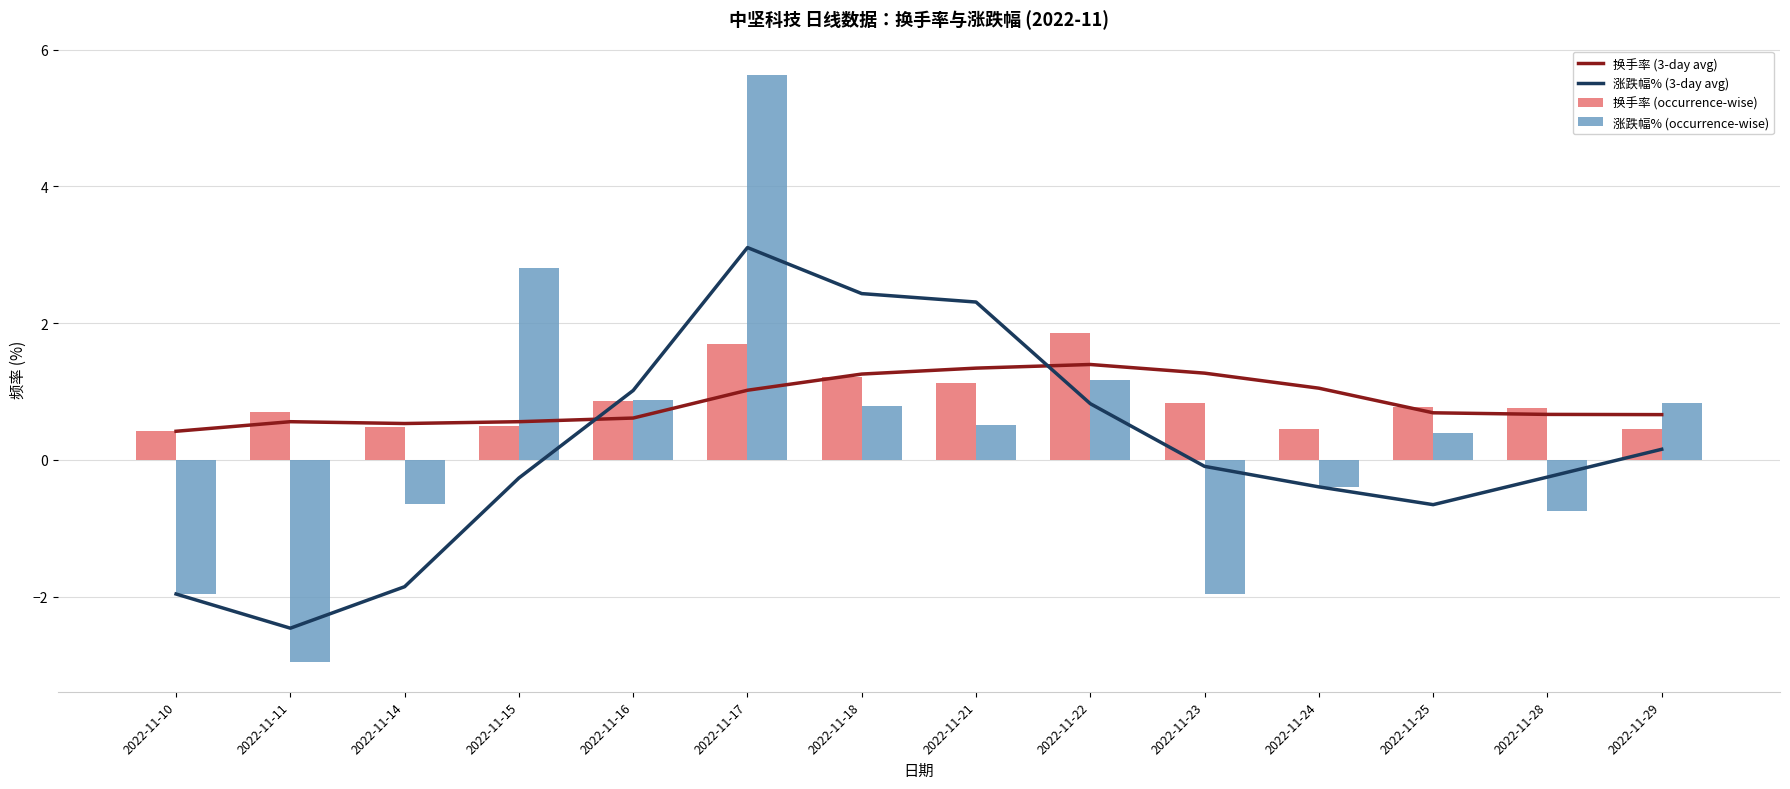

Between 2022-11-17 and 2022-11-24, which is larger?

2022-11-24